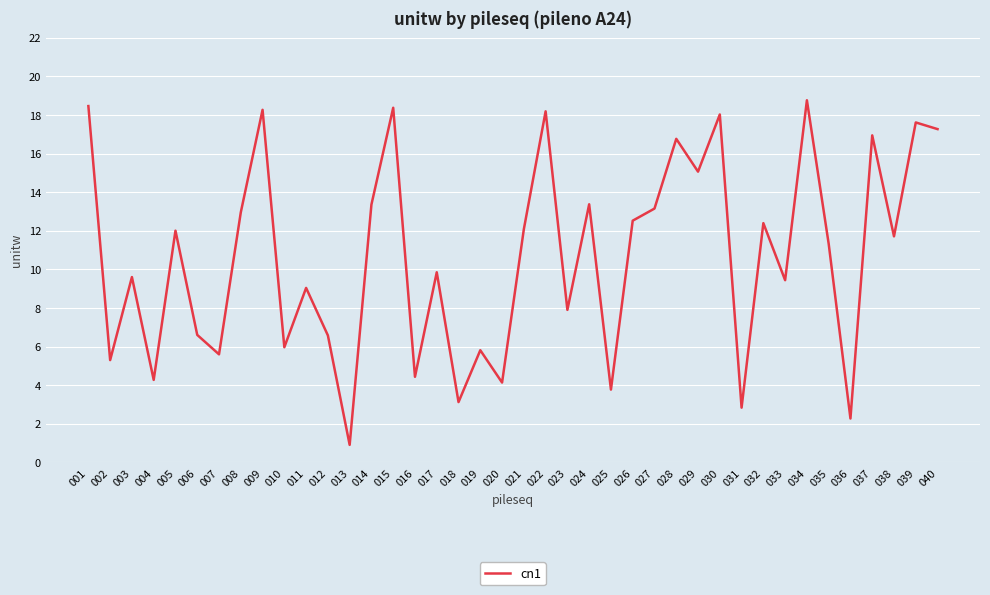

What is the sum of the values at 003 and 033?

19.0